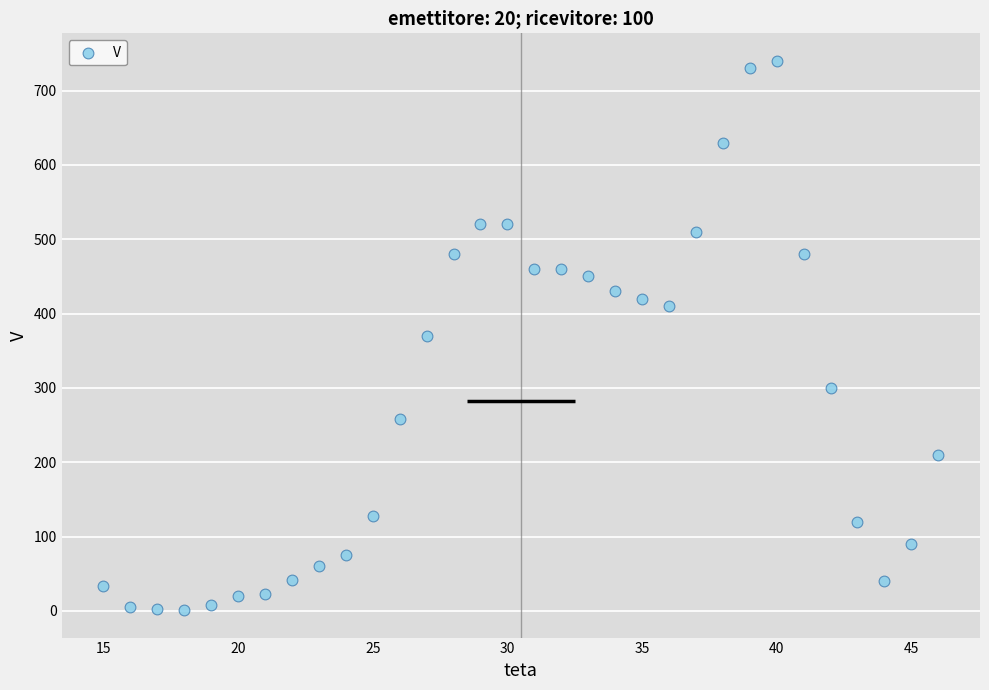

What is the range of Y values (max minus min)?

739